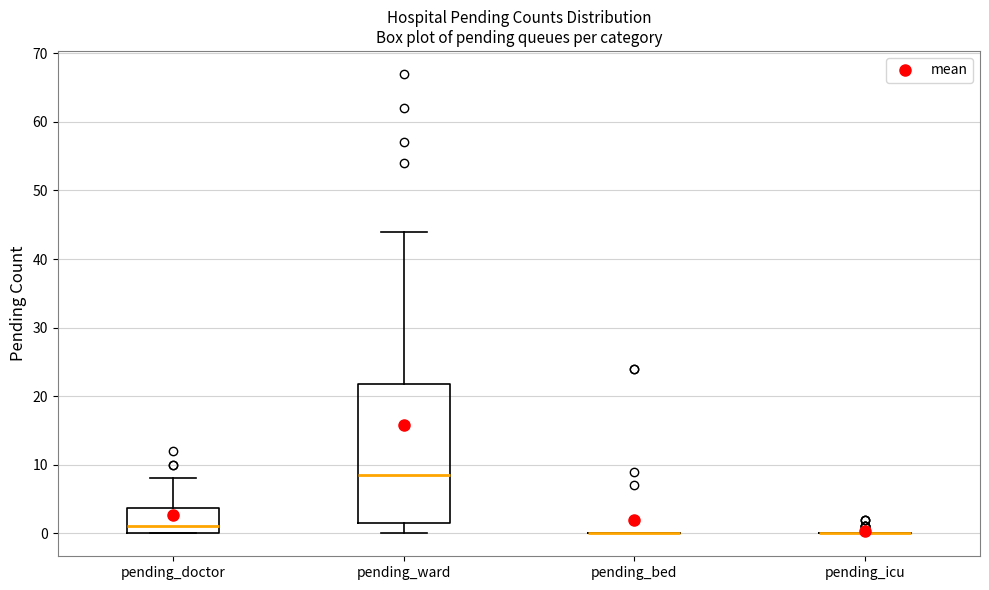

Reading left to right, transcribe this box plot: for each box, give where its median line is, the range the box spans, and where its two whiskers end, as read against the y-axis. The values are not printed on the chart, so give them approximately, as read against the axis.

pending_doctor: median 1, box 0 to 4, whiskers 0 to 8
pending_ward: median 9, box 2 to 22, whiskers 0 to 44
pending_bed: box collapsed to a line at 0, whiskers 0 to 0
pending_icu: box collapsed to a line at 0, whiskers 0 to 0